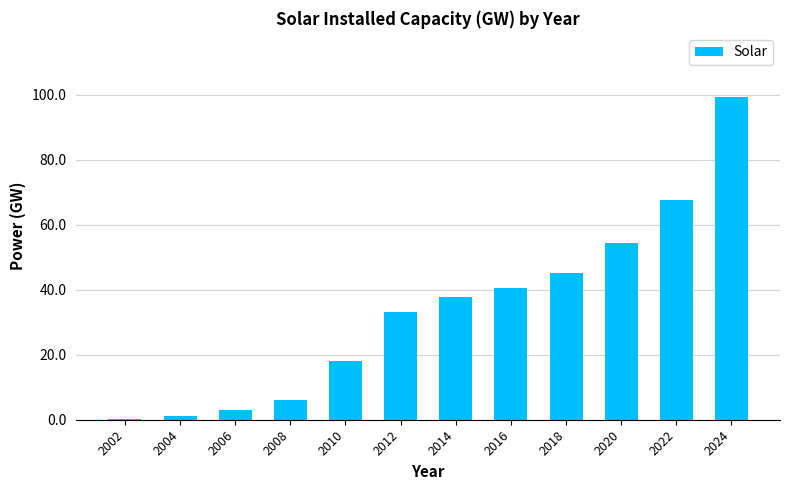

What is the approximate value at 2008?

6.1